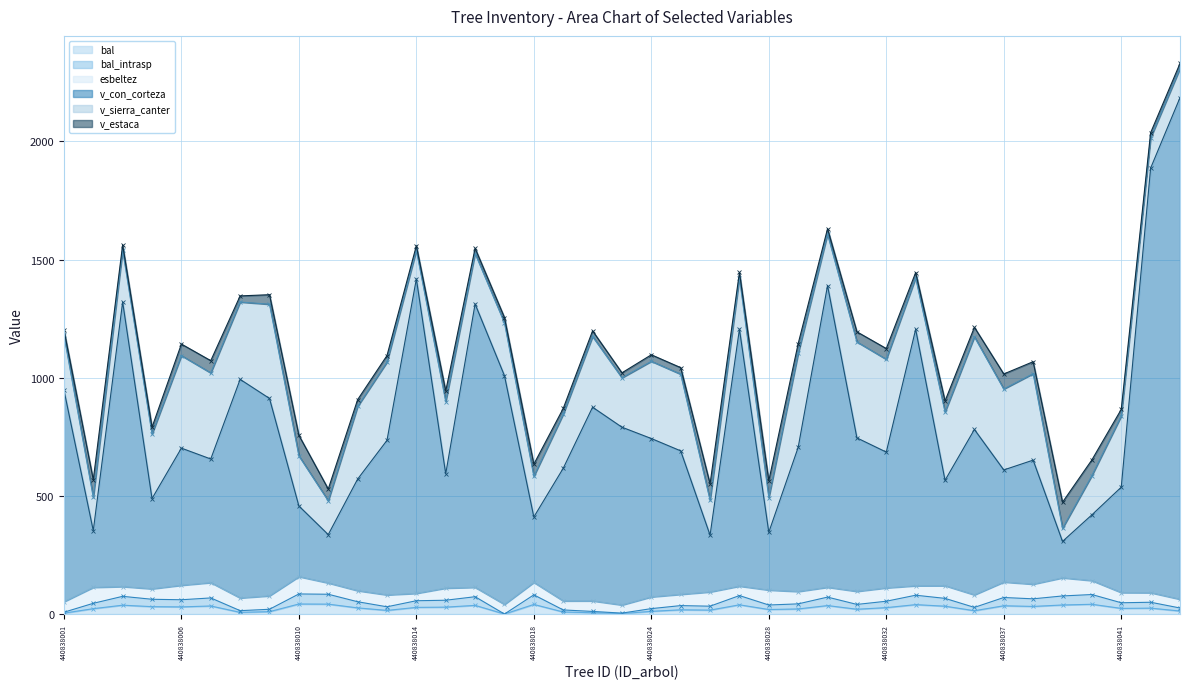

True or false: v_con_corteza has a value of 1205.7 at 440838027.

True